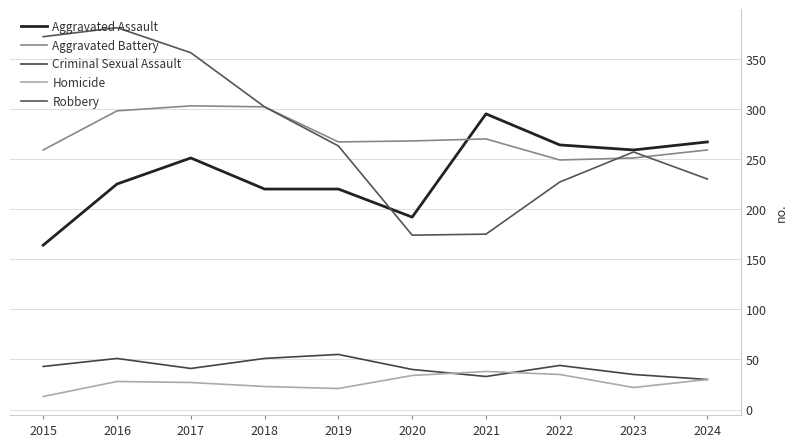

How many lines are shown in the chart?

5